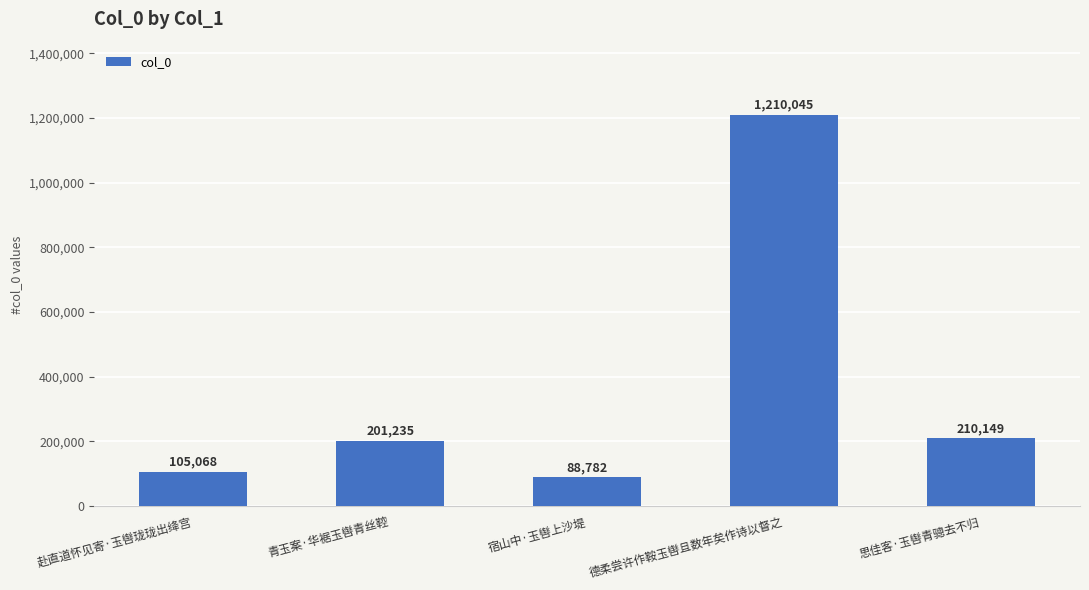

What is the label of the 1st bar from the right?

思佳客·玉辔青骢去不归